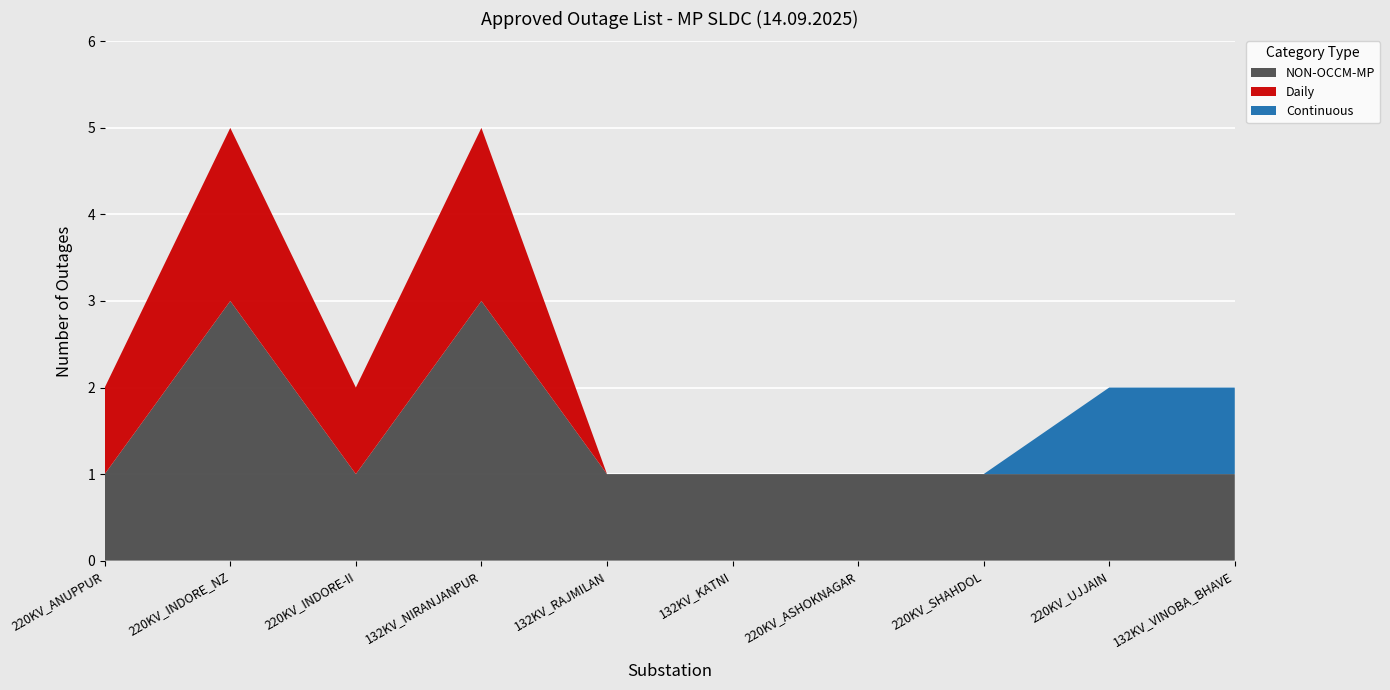

What is the highest value of the NON-OCCM-MP series?

3